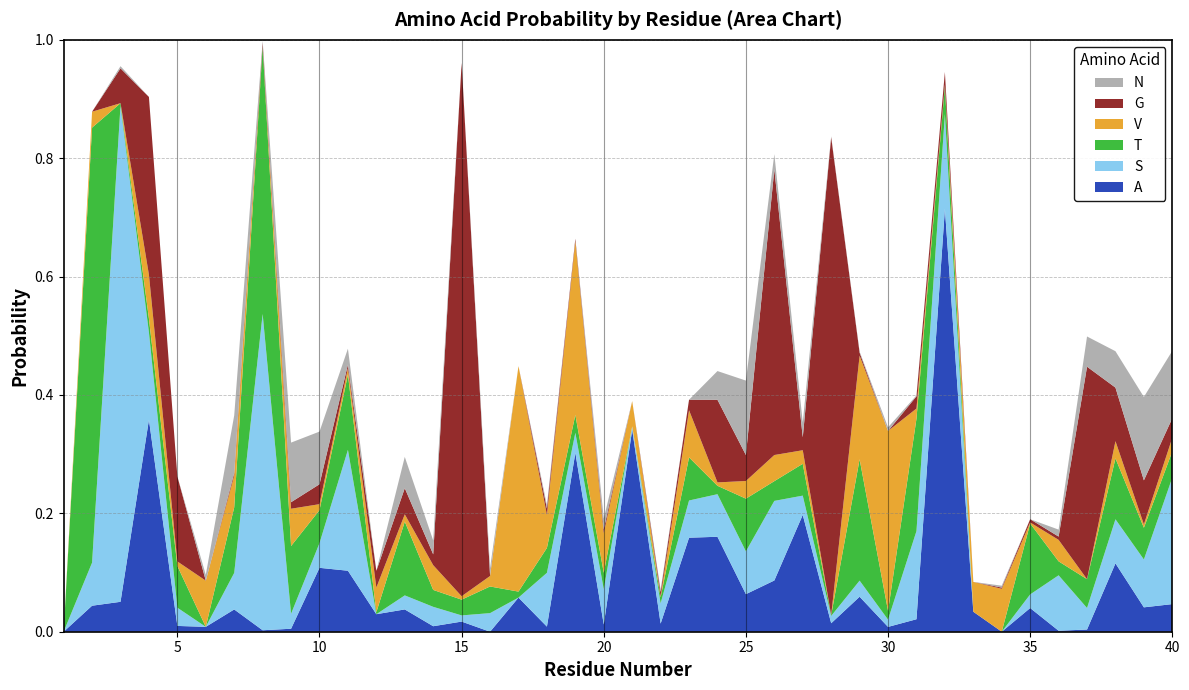

Reading left to right, list all the values displayed in this chart.

A: 0.0	0.0	0.1	0.4	0.0	0.0	0.0	0.0	0.0	0.1	0.1	0.0	0.0	0.0	0.0	0.0	0.1	0.0	0.3	0.0	0.3	0.0	0.2	0.2	0.1	0.1	0.2	0.0	0.1	0.0	0.0	0.7	0.0	0.0	0.0	0.0	0.0	0.1	0.0	0.0
S: 0.0	0.1	0.8	0.1	0.0	0.0	0.1	0.5	0.0	0.0	0.2	0.0	0.0	0.0	0.0	0.0	0.0	0.1	0.0	0.1	0.0	0.0	0.1	0.1	0.1	0.1	0.0	0.0	0.0	0.0	0.1	0.2	0.0	0.0	0.0	0.1	0.0	0.1	0.1	0.2
T: 0.0	0.7	0.0	0.0	0.1	0.0	0.1	0.5	0.1	0.1	0.1	0.0	0.1	0.0	0.0	0.0	0.0	0.0	0.0	0.0	0.0	0.0	0.1	0.0	0.1	0.0	0.1	0.0	0.2	0.0	0.2	0.0	0.0	0.0	0.1	0.0	0.0	0.1	0.1	0.0
V: 0.0	0.0	0.0	0.1	0.0	0.1	0.1	0.0	0.1	0.0	0.0	0.0	0.0	0.0	0.0	0.0	0.4	0.1	0.3	0.1	0.0	0.0	0.1	0.0	0.0	0.0	0.0	0.0	0.2	0.3	0.0	0.0	0.1	0.1	0.0	0.0	0.0	0.0	0.0	0.0
G: 0.0	0.0	0.1	0.3	0.1	0.0	0.0	0.0	0.0	0.0	0.0	0.0	0.0	0.0	0.9	0.0	0.0	0.0	0.0	0.0	0.0	0.0	0.0	0.1	0.0	0.5	0.0	0.8	0.0	0.0	0.0	0.0	0.0	0.0	0.0	0.0	0.4	0.1	0.1	0.0
N: 0.0	0.0	0.0	0.0	0.0	0.0	0.1	0.0	0.1	0.1	0.0	0.0	0.1	0.0	0.0	0.0	0.0	0.0	0.0	0.0	0.0	0.0	0.0	0.0	0.1	0.0	0.0	0.0	0.0	0.0	0.0	0.0	0.0	0.0	0.0	0.0	0.1	0.1	0.1	0.1